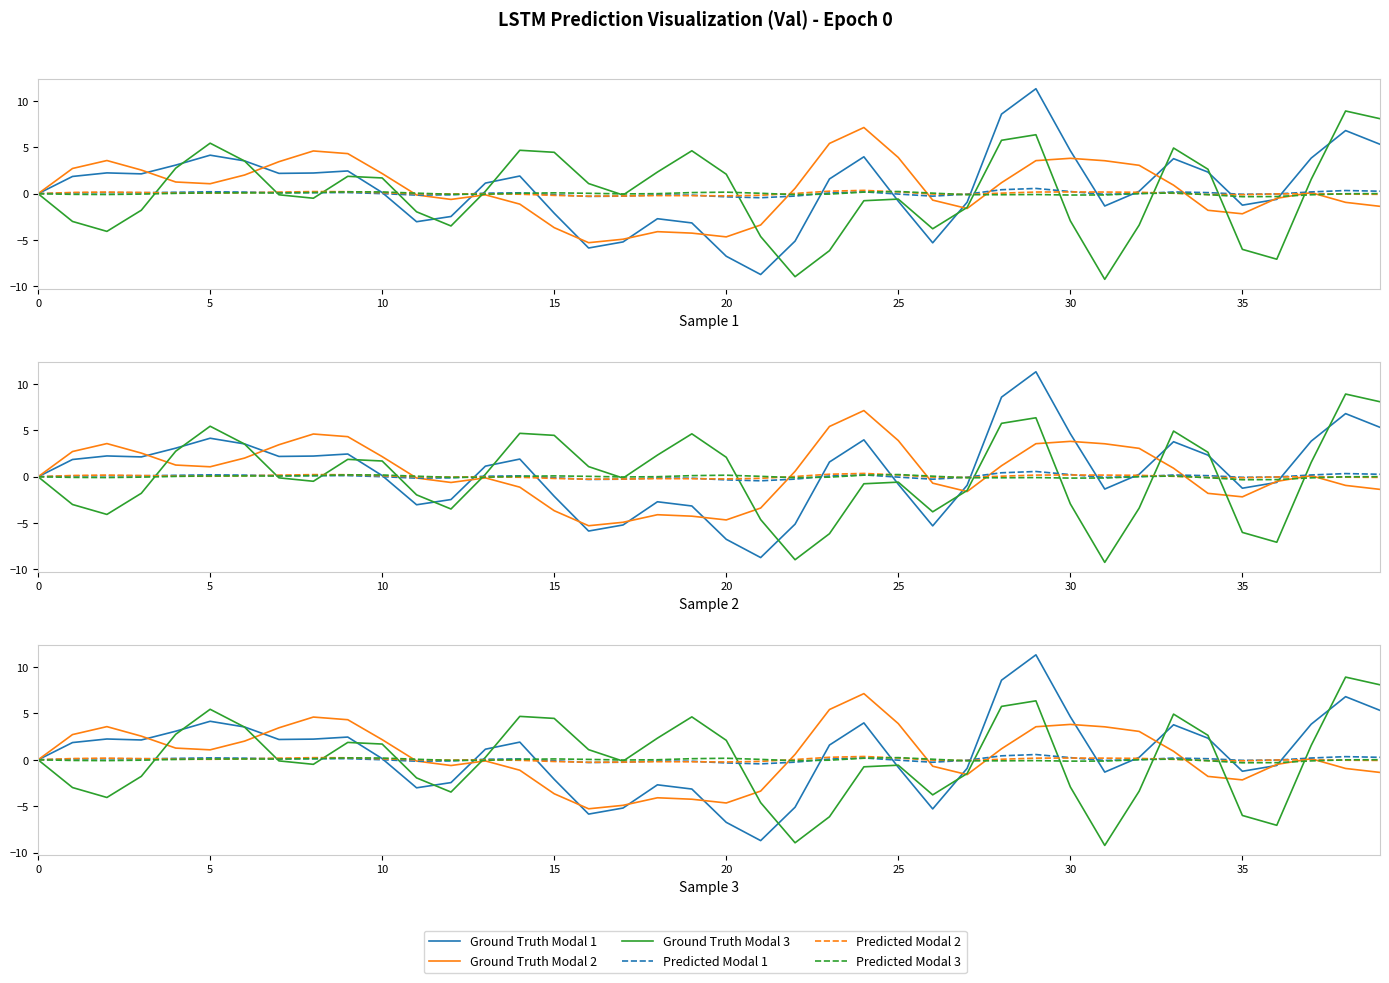

How many times do Ground Truth Modal 2 and Ground Truth Modal 1 cross each other?

12